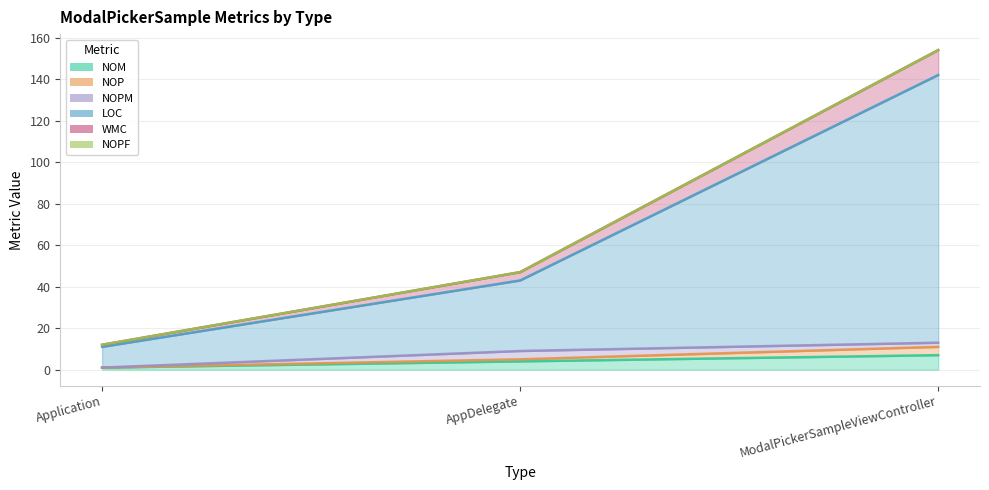

What value does the LOC series have at Application?

11